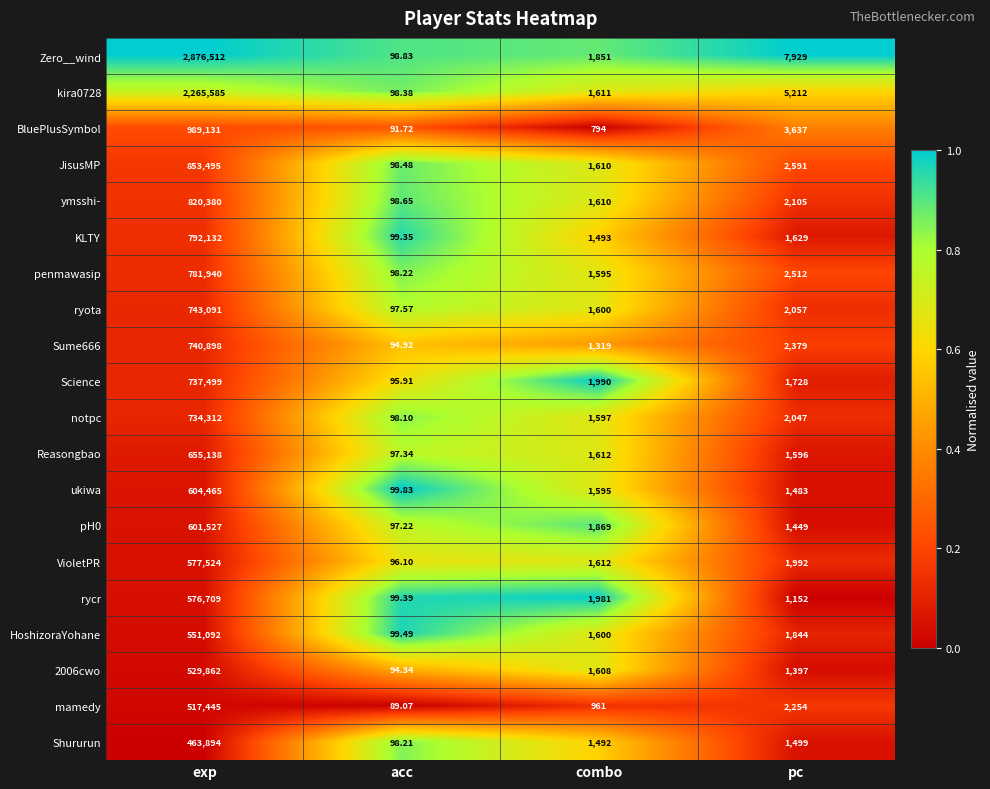

Which series has the largest total across all categories?

Zero__wind